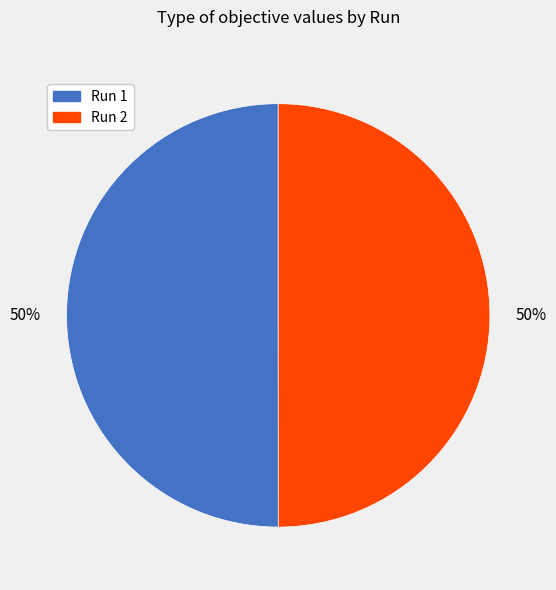

Combined, do Run 1 and Run 2 account for over 50%?

Yes